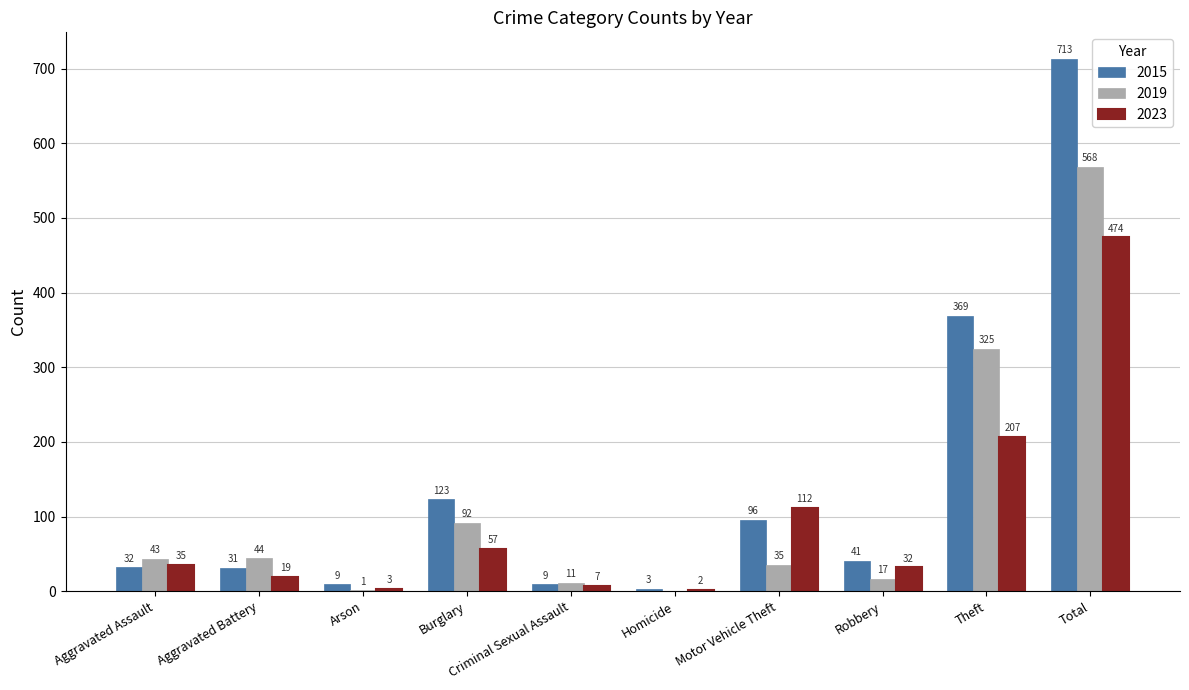

Is it true that 2019 equals 11 at Criminal Sexual Assault?

True